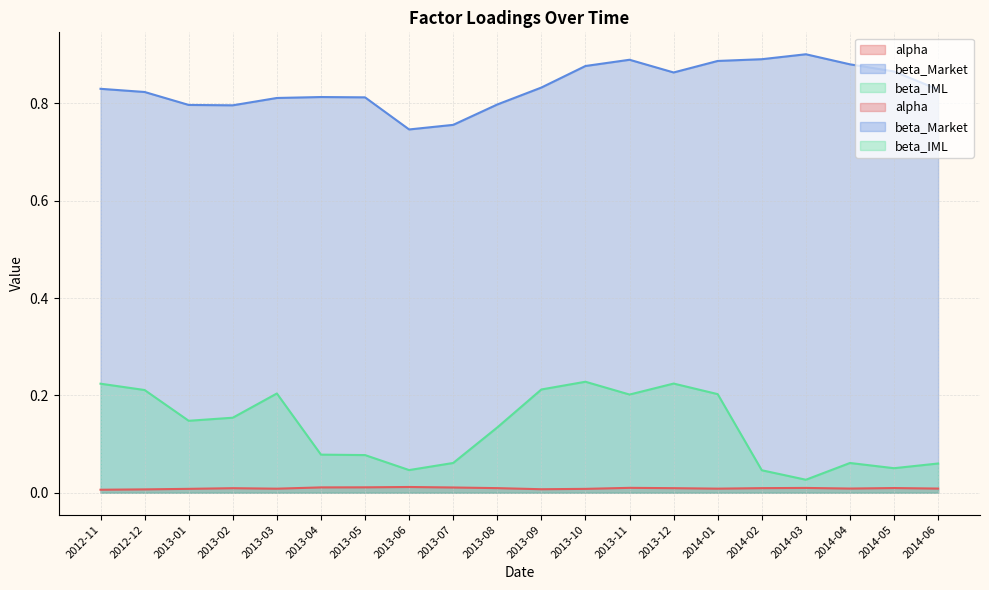

Where is the first local minimum for beta_Market?

2013-02